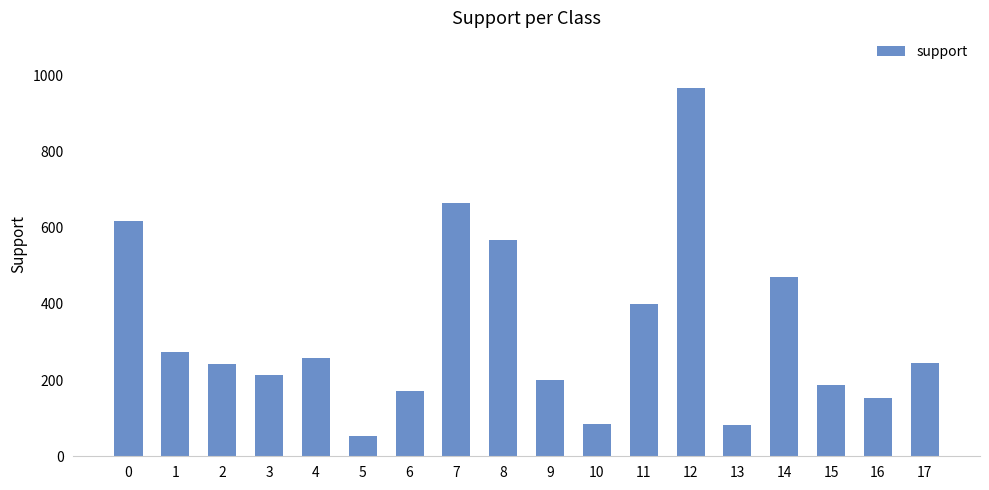

What is the difference between the values at 1 and 14?

199